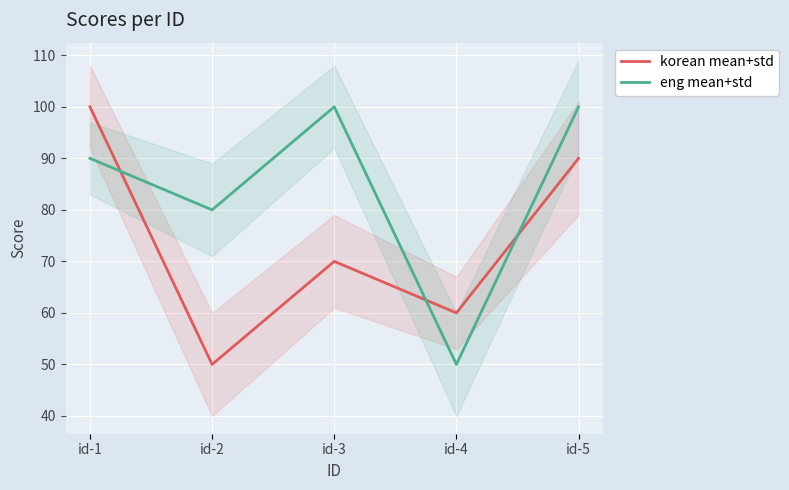

How many interior local valleys does the korean mean+std series have?

2